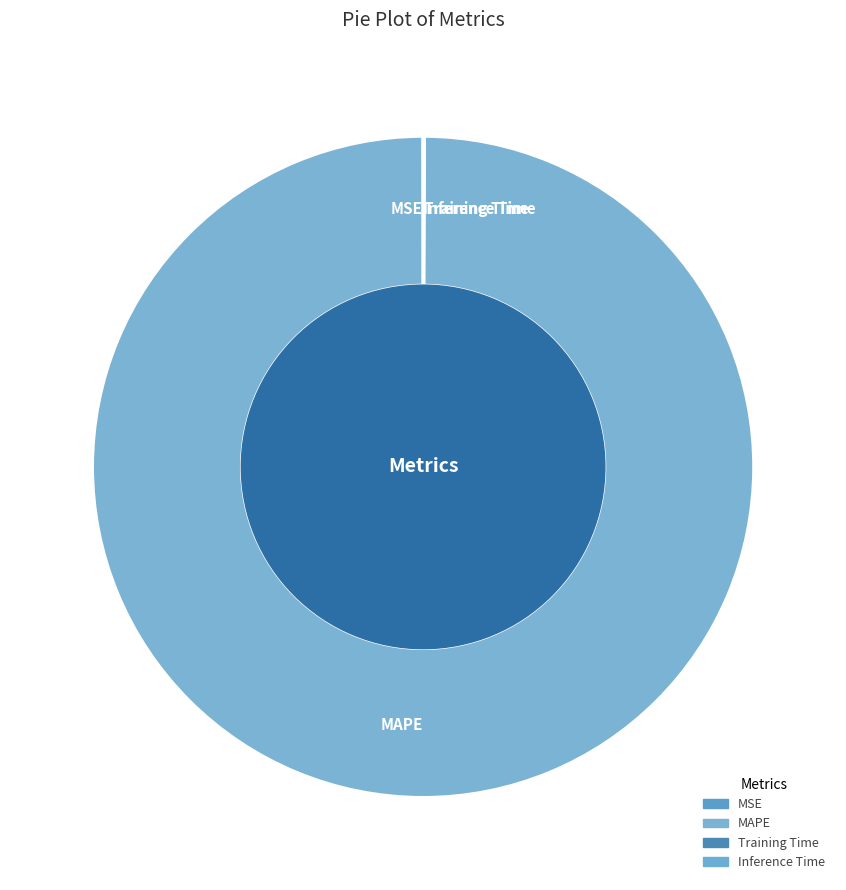

True or false: MAPE accounts for 92% of the total.

False